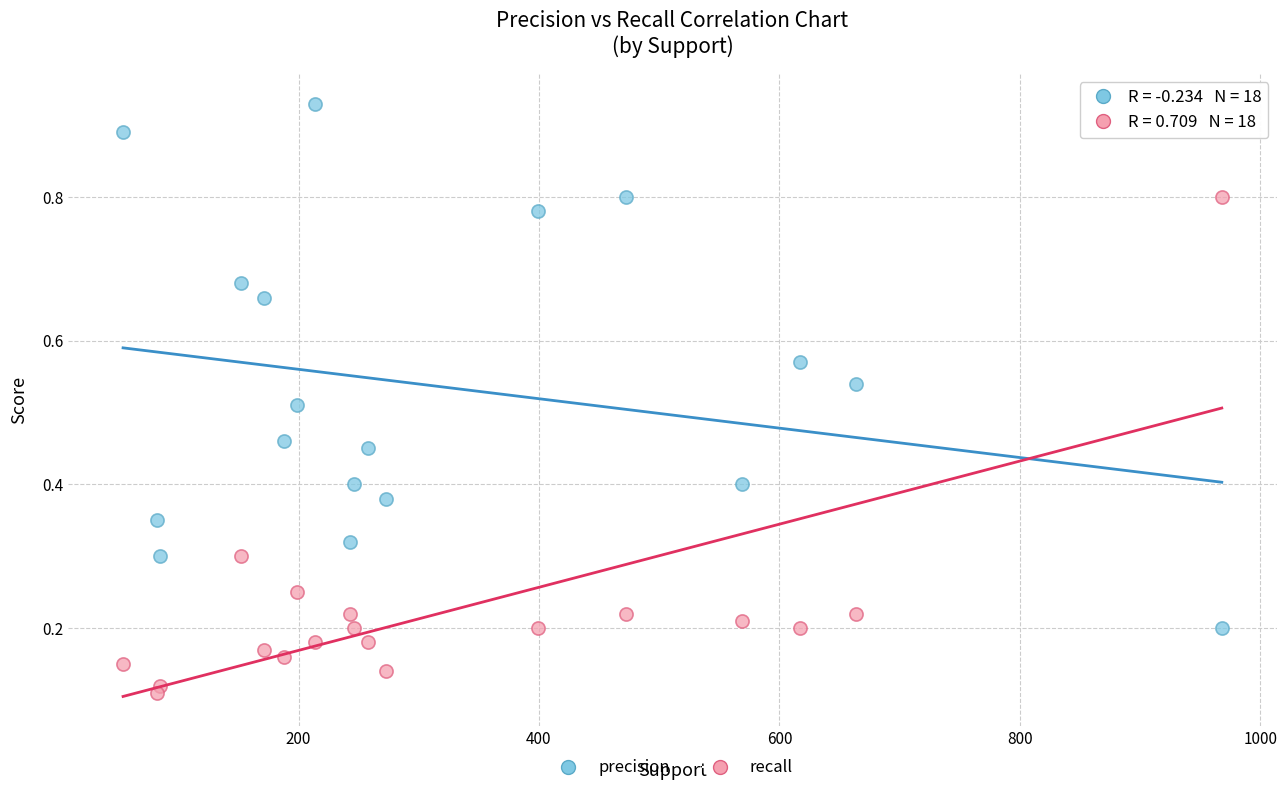

Which series reaches the minimum Y coordinate?

recall